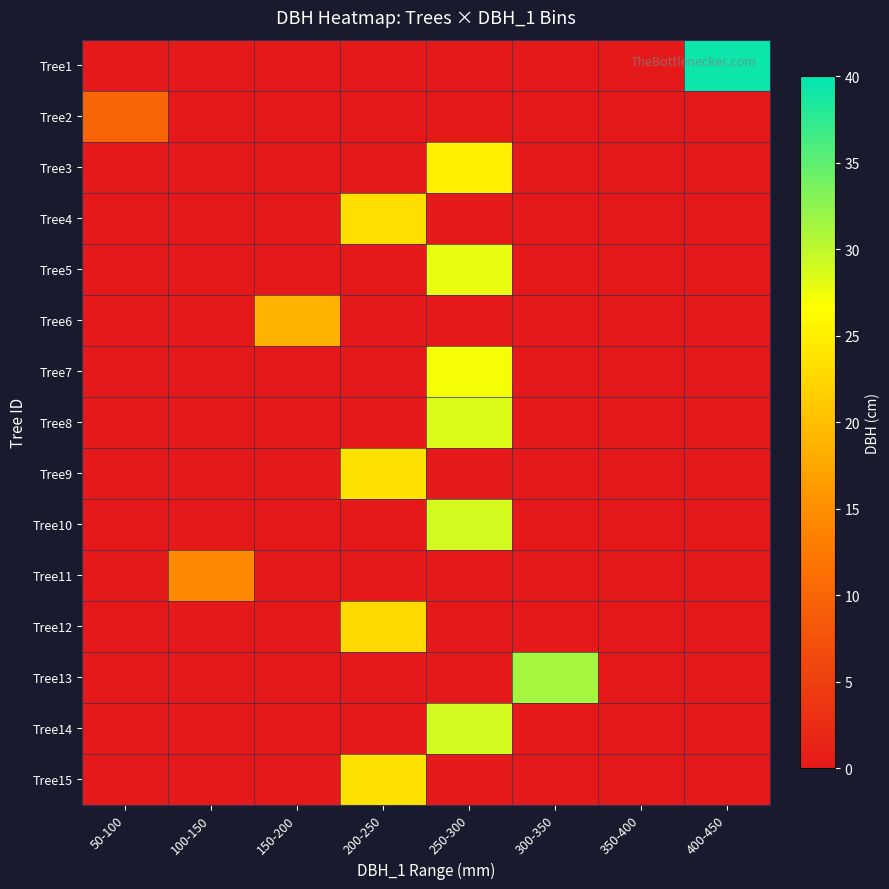

Which series has the largest total across all categories?

Tree1